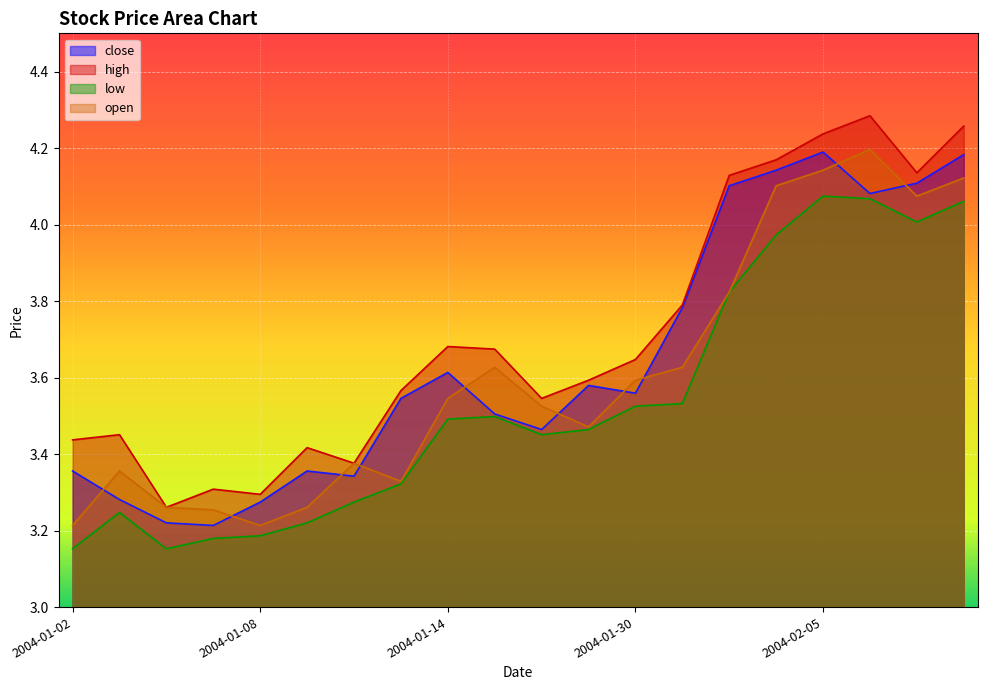

Reading left to right, list all the values displayed in this chart.

close: 2004-01-02=3.4	2004-01-05=3.3	2004-01-06=3.2	2004-01-07=3.2	2004-01-08=3.3	2004-01-09=3.4	2004-01-12=3.3	2004-01-13=3.5	2004-01-14=3.6	2004-01-15=3.5	2004-01-16=3.5	2004-01-29=3.6	2004-01-30=3.6	2004-02-02=3.8	2004-02-03=4.1	2004-02-04=4.1	2004-02-05=4.2	2004-02-06=4.1	2004-02-09=4.1	2004-02-10=4.2
high: 2004-01-02=3.4	2004-01-05=3.5	2004-01-06=3.3	2004-01-07=3.3	2004-01-08=3.3	2004-01-09=3.4	2004-01-12=3.4	2004-01-13=3.6	2004-01-14=3.7	2004-01-15=3.7	2004-01-16=3.5	2004-01-29=3.6	2004-01-30=3.6	2004-02-02=3.8	2004-02-03=4.1	2004-02-04=4.2	2004-02-05=4.2	2004-02-06=4.3	2004-02-09=4.1	2004-02-10=4.3
low: 2004-01-02=3.2	2004-01-05=3.2	2004-01-06=3.2	2004-01-07=3.2	2004-01-08=3.2	2004-01-09=3.2	2004-01-12=3.3	2004-01-13=3.3	2004-01-14=3.5	2004-01-15=3.5	2004-01-16=3.5	2004-01-29=3.5	2004-01-30=3.5	2004-02-02=3.5	2004-02-03=3.8	2004-02-04=4.0	2004-02-05=4.1	2004-02-06=4.1	2004-02-09=4.0	2004-02-10=4.1
open: 2004-01-02=3.2	2004-01-05=3.4	2004-01-06=3.3	2004-01-07=3.3	2004-01-08=3.2	2004-01-09=3.3	2004-01-12=3.4	2004-01-13=3.3	2004-01-14=3.5	2004-01-15=3.6	2004-01-16=3.5	2004-01-29=3.5	2004-01-30=3.6	2004-02-02=3.6	2004-02-03=3.8	2004-02-04=4.1	2004-02-05=4.1	2004-02-06=4.2	2004-02-09=4.1	2004-02-10=4.1